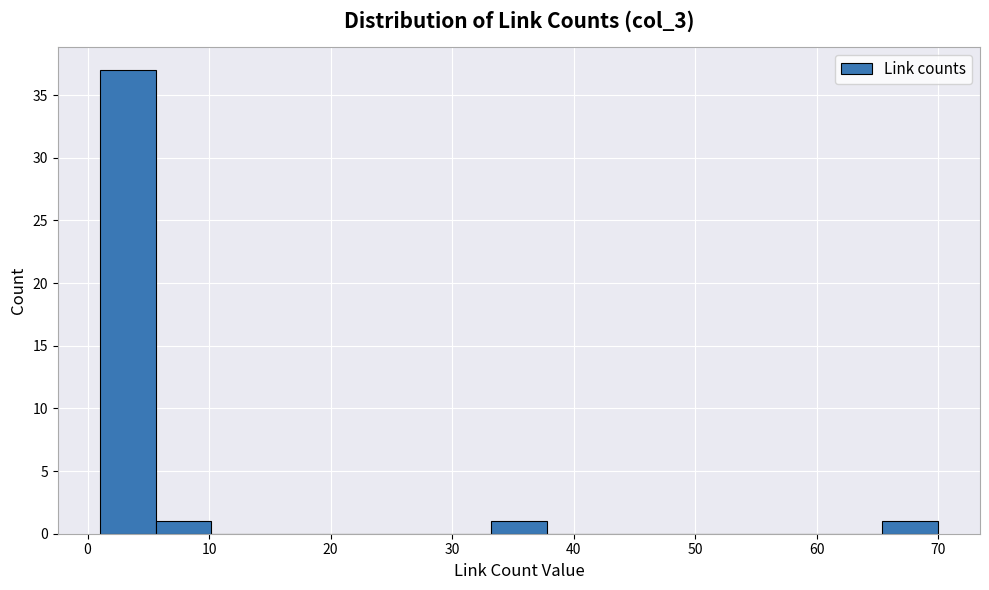

Reading left to right, transcribe this chart: for each bar, give the range it covers on the x-axis and its height. Neither the bar edges nor the heights are printed on the chart, so give them approximately, as read against the axes.

1.0 to 5.6: 37
5.6 to 10.2: 1
10.2 to 14.8: 0
14.8 to 19.4: 0
19.4 to 24.0: 0
24.0 to 28.6: 0
28.6 to 33.2: 0
33.2 to 37.8: 1
37.8 to 42.4: 0
42.4 to 47.0: 0
47.0 to 51.6: 0
51.6 to 56.2: 0
56.2 to 60.8: 0
60.8 to 65.4: 0
65.4 to 70.0: 1